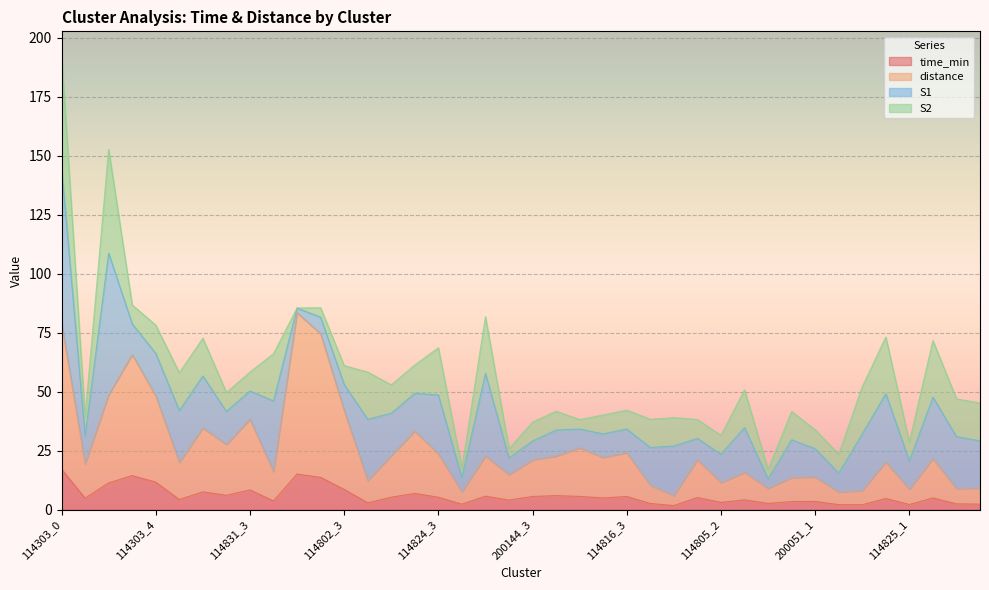

At which category is the sum across all series the highest?

114303_0